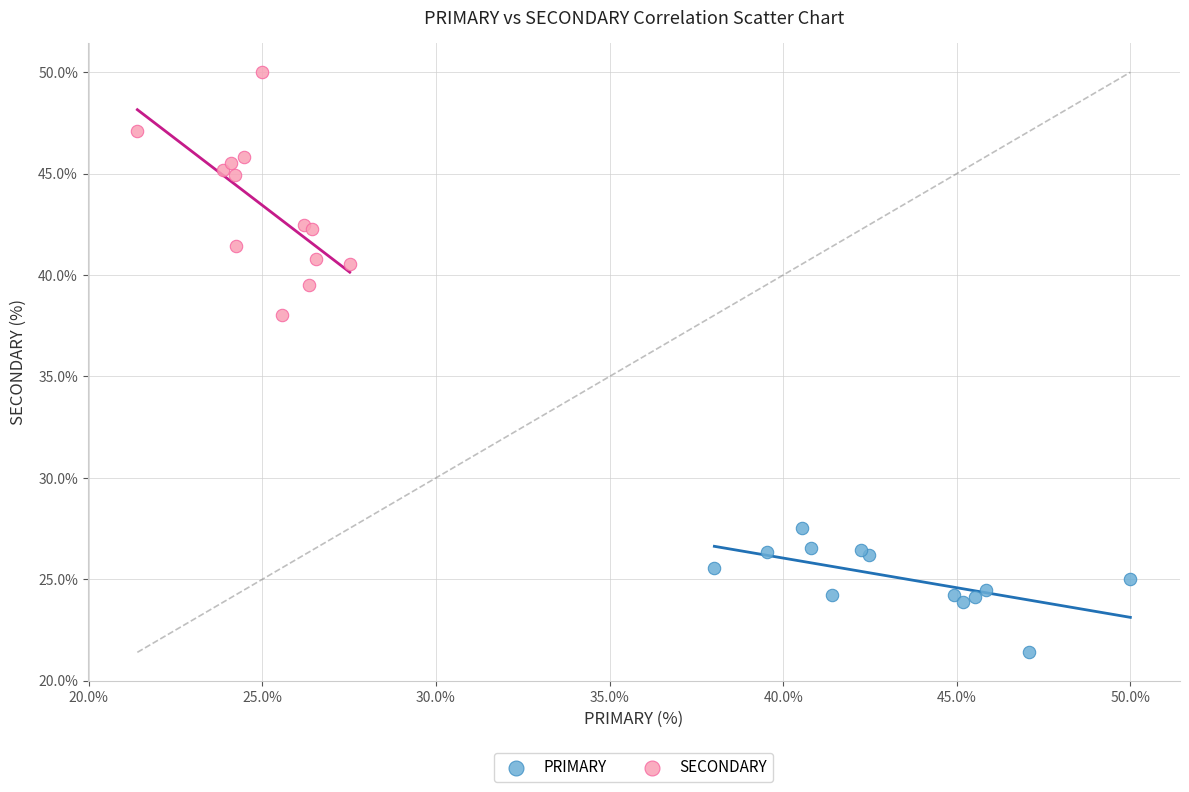

Which series reaches the minimum Y coordinate?

PRIMARY